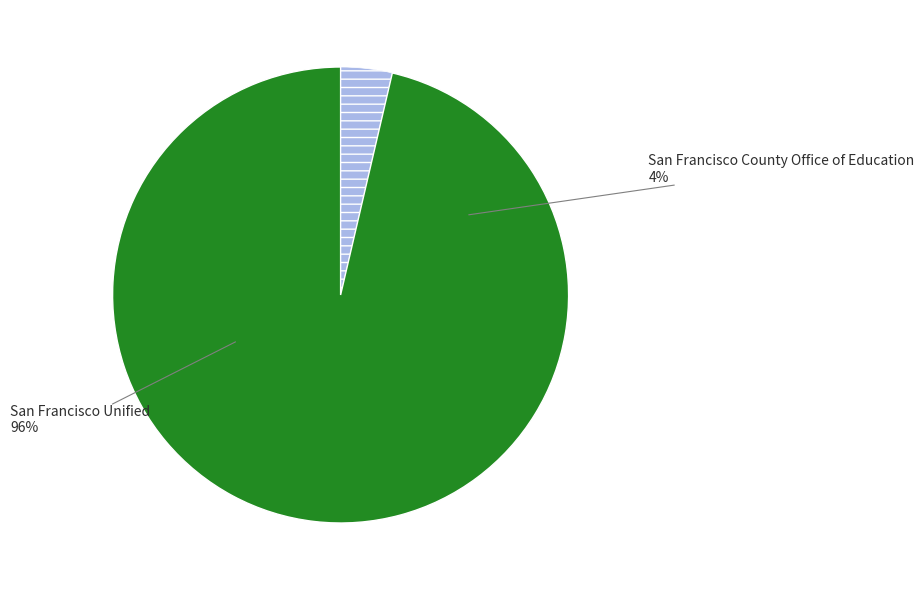

The San Francisco County Office of Education slice represents 17% of the pie. True or false?

False